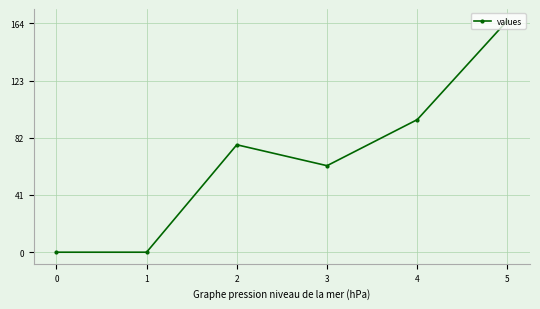

What is the sum of all values?

400